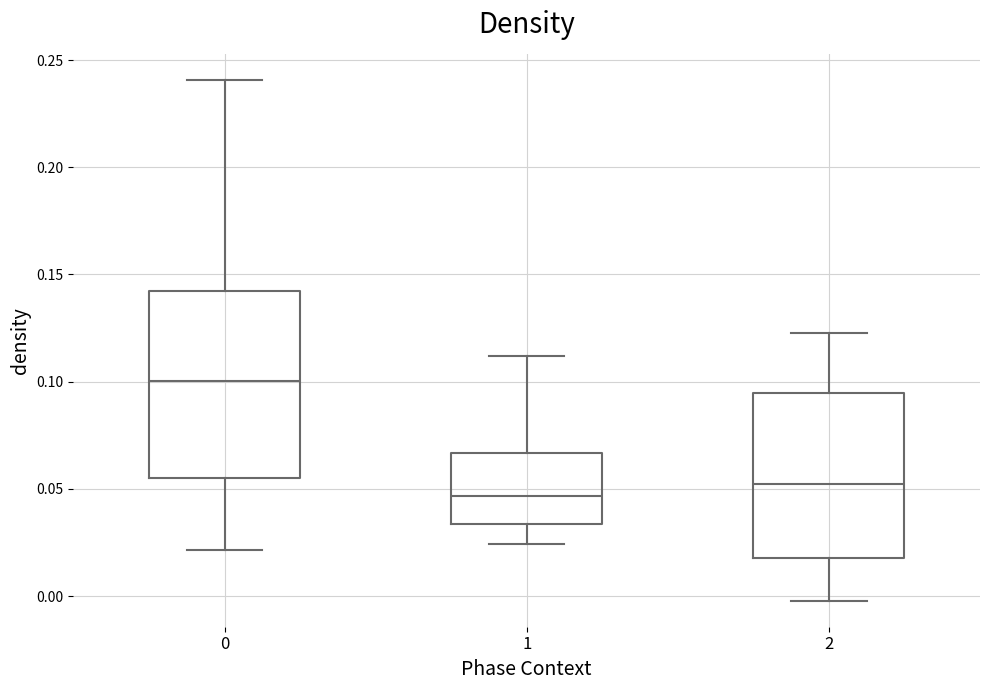

Which box has the highest median line?

0